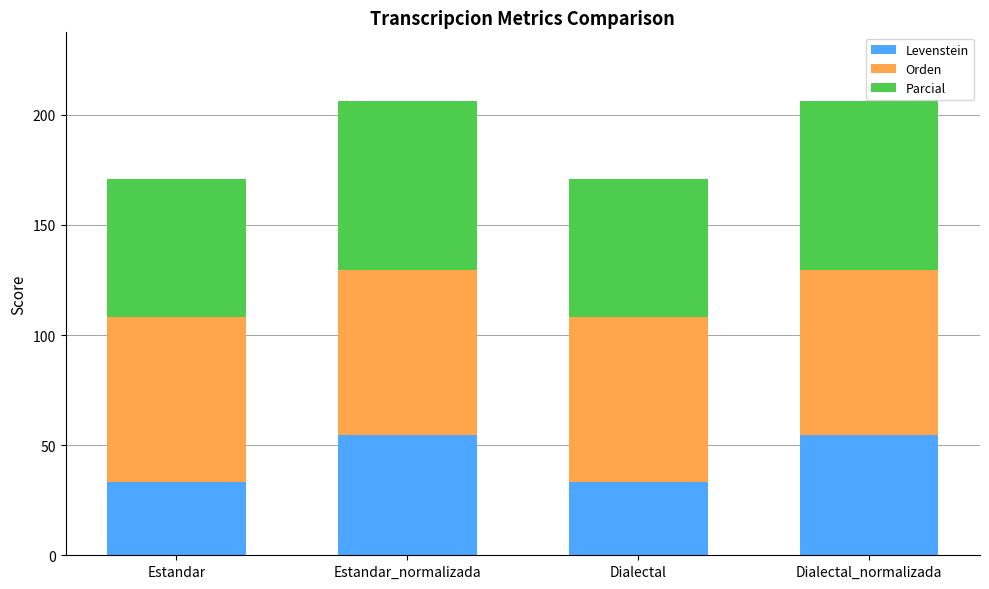

Is it true that Levenstein equals 54.5 at Estandar_normalizada?

True